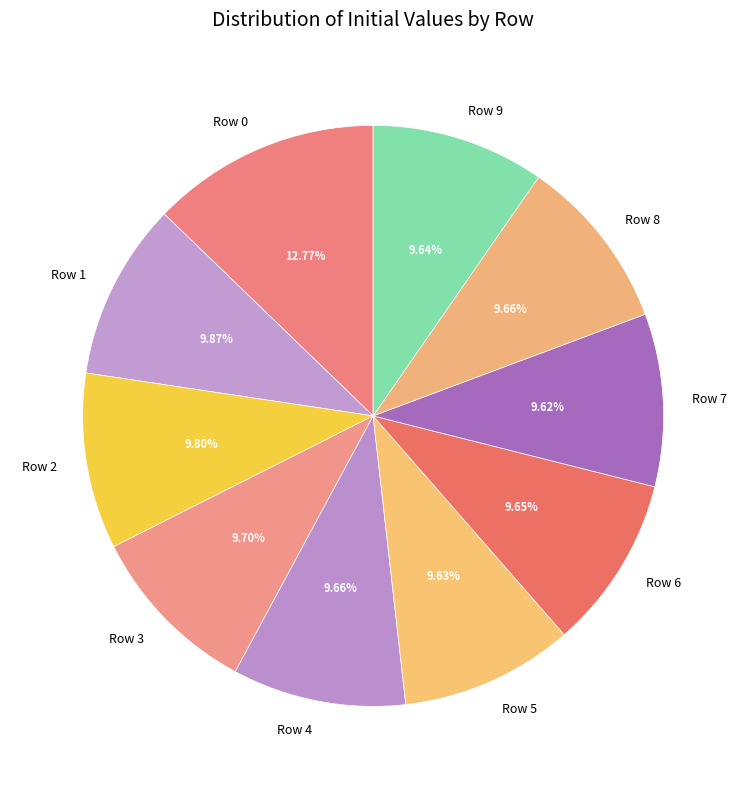

Which category has the biggest portion of the pie?

Row 0